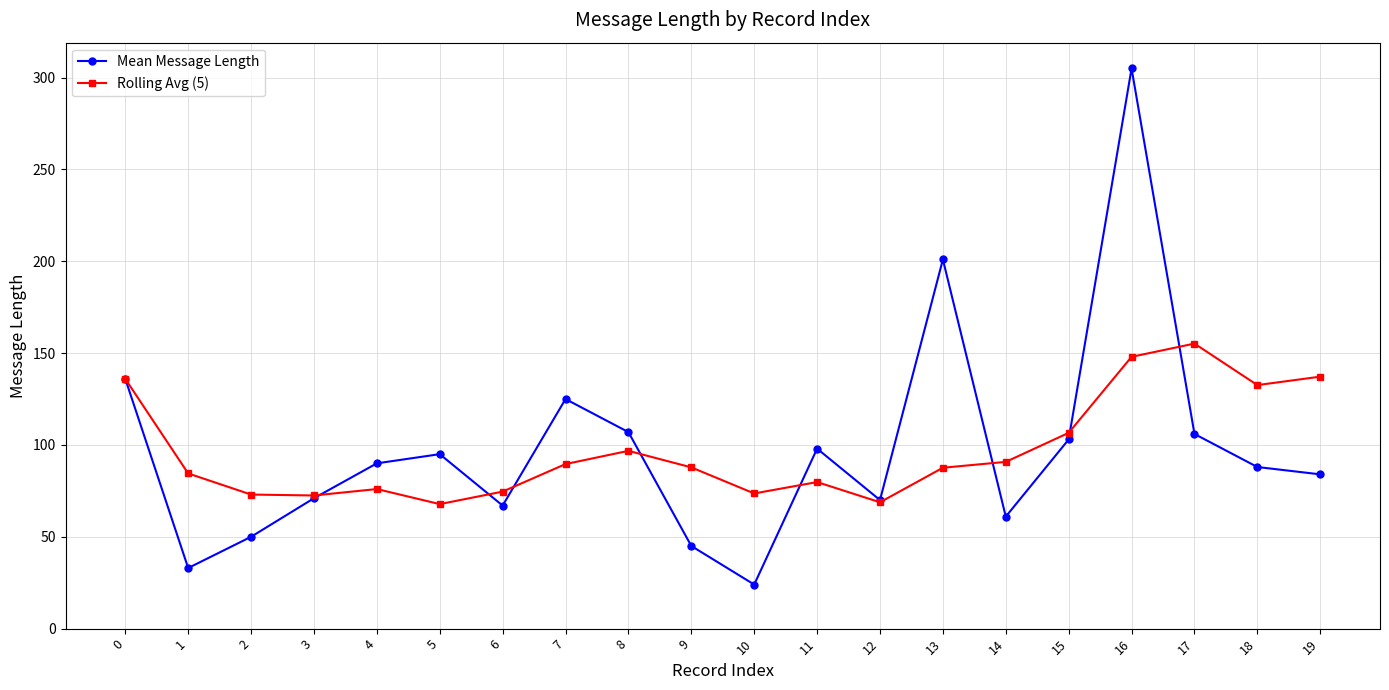

What are all the series names shown in the legend?

Mean Message Length, Rolling Avg (5)